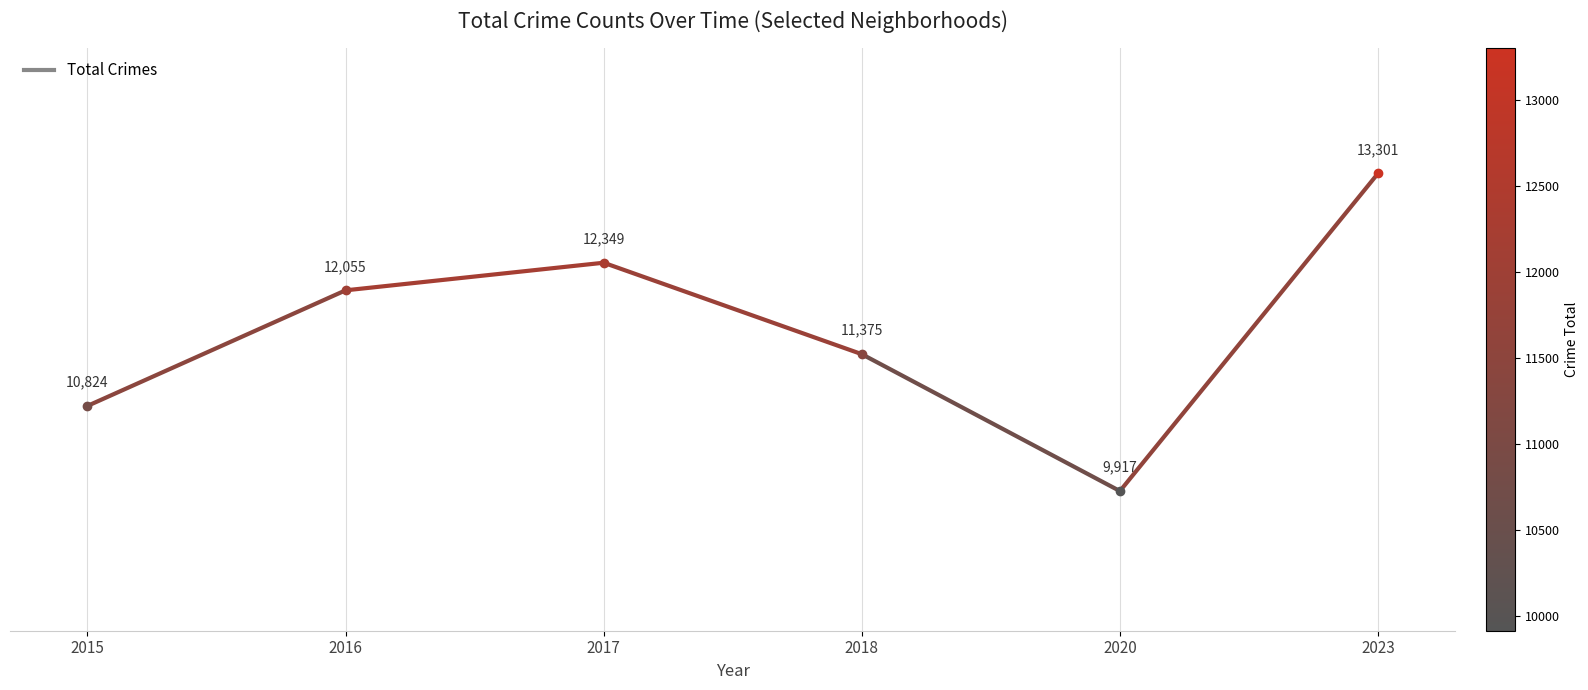

How many Crime 2017-2018 values are between 11375 and 12349?

2